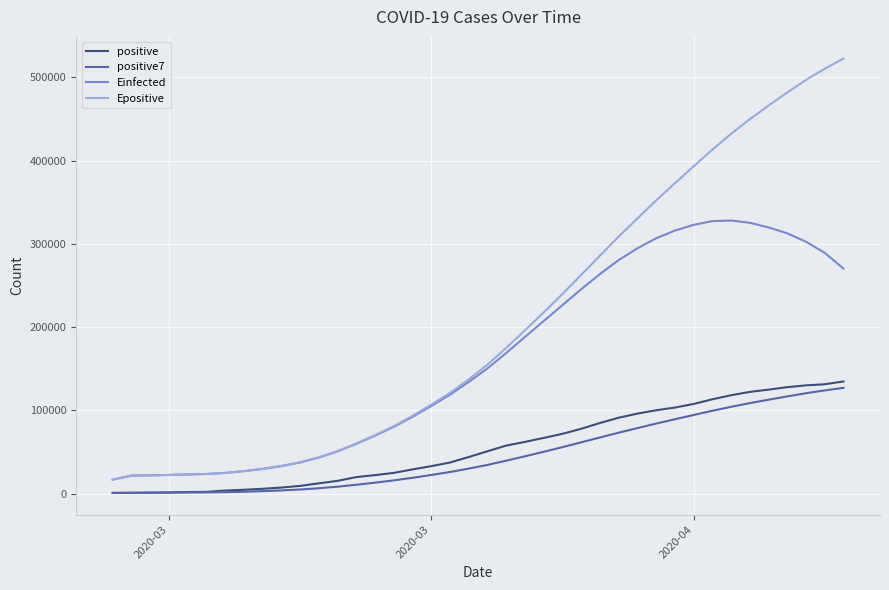

What is the maximum value shown in the chart?

522599.7